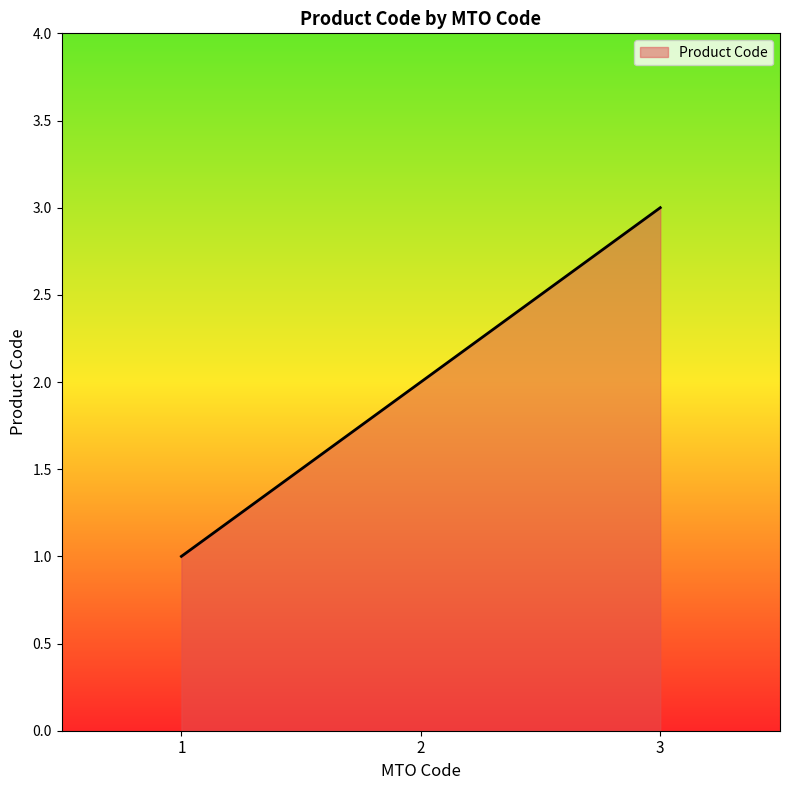

What is the ratio of the value at 1 to the value at 3?

0.3